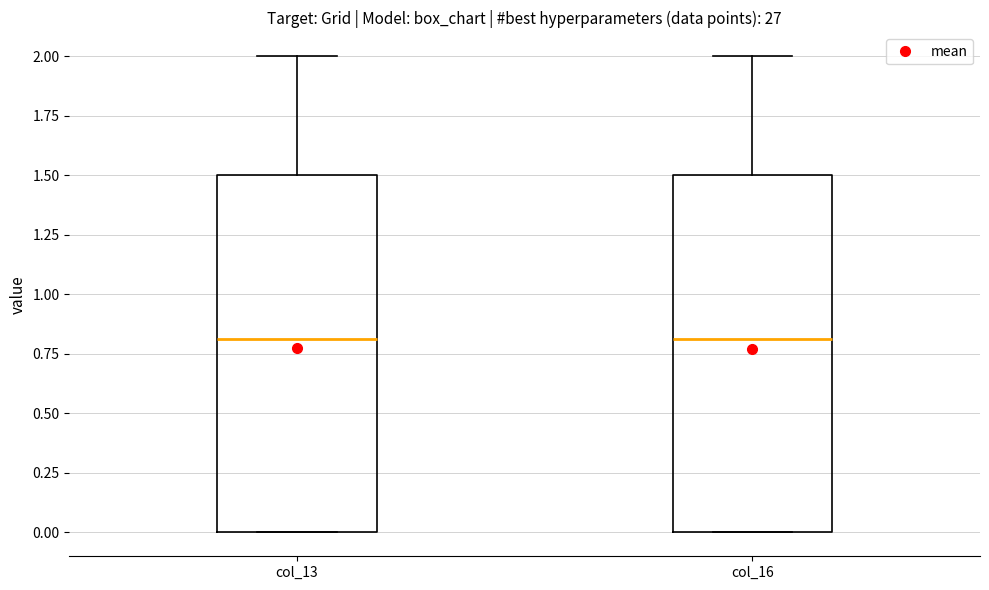

Reading left to right, read every box against the y-axis: the position of its median line, the range the box covers, and the ends of its whiskers. The values are not printed on the chart, so give them approximately, as read against the axis.

col_13: median 0.8, box 0.0 to 1.5, whiskers 0.0 to 2.0
col_16: median 0.8, box 0.0 to 1.5, whiskers 0.0 to 2.0